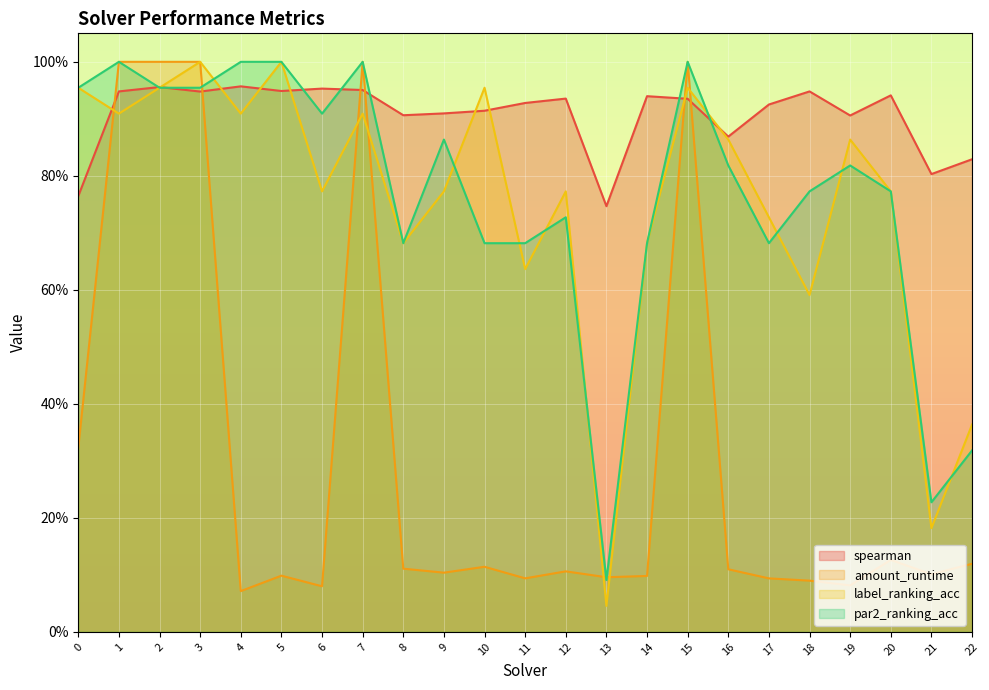

The amount_runtime series shows 0.0 at 11. True or false?

False